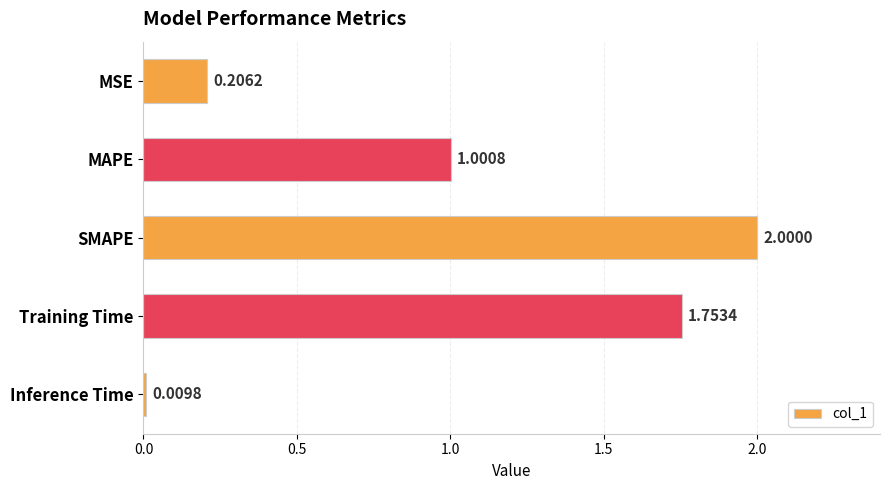

Count the number of categories in the chart.

5